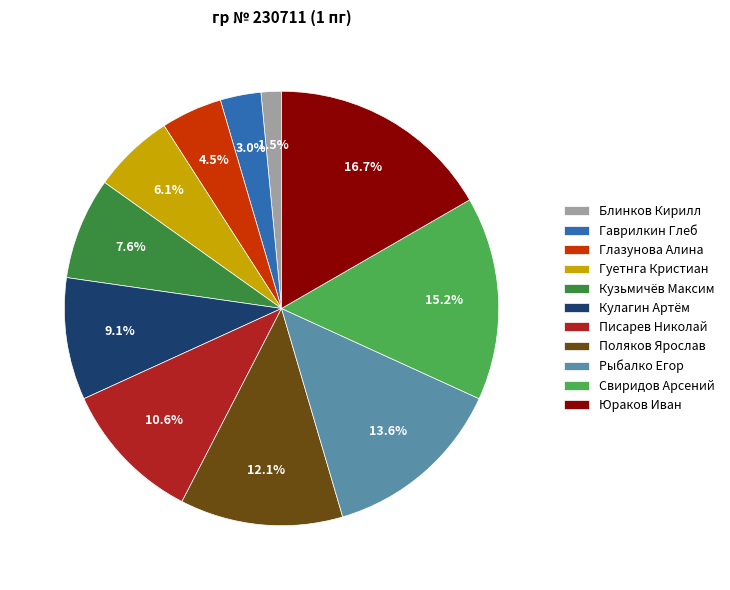

What is the total percentage of Поляков Ярослав and Юраков Иван?

28.8%